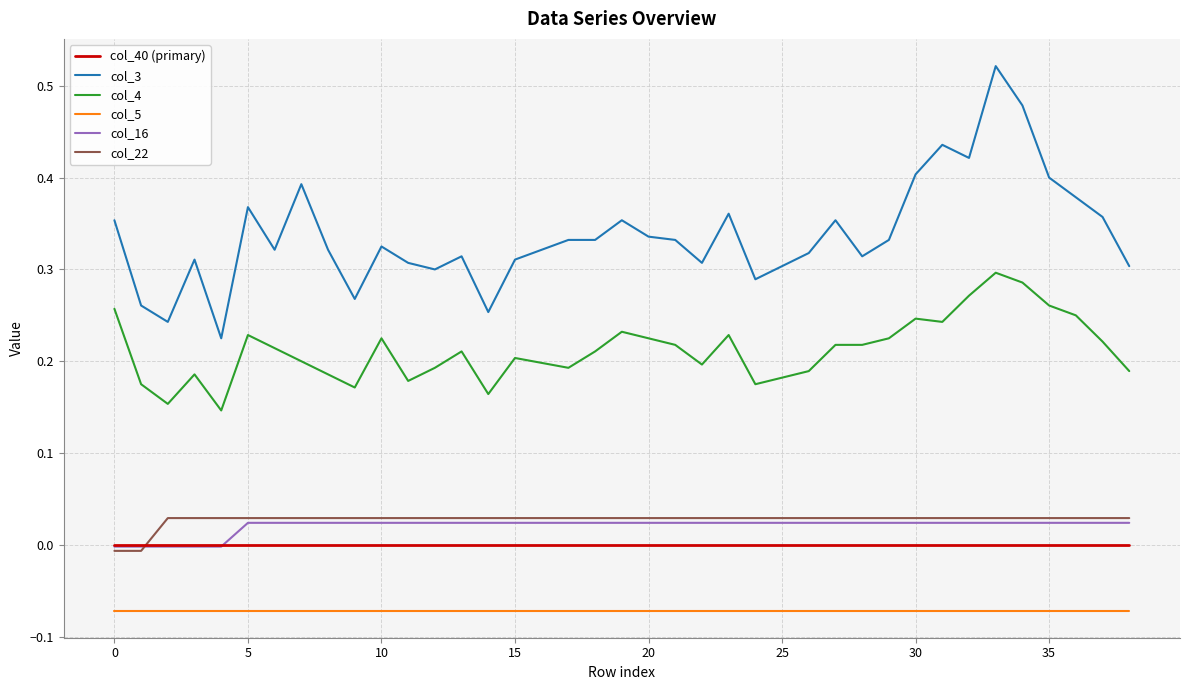

Which series has the largest total across all categories?

col_3